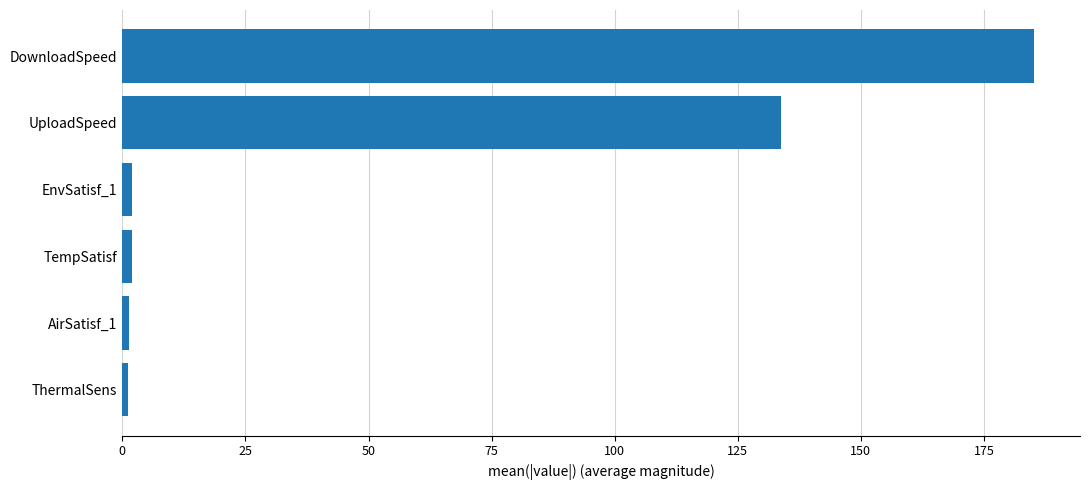

What is the average value?

54.3